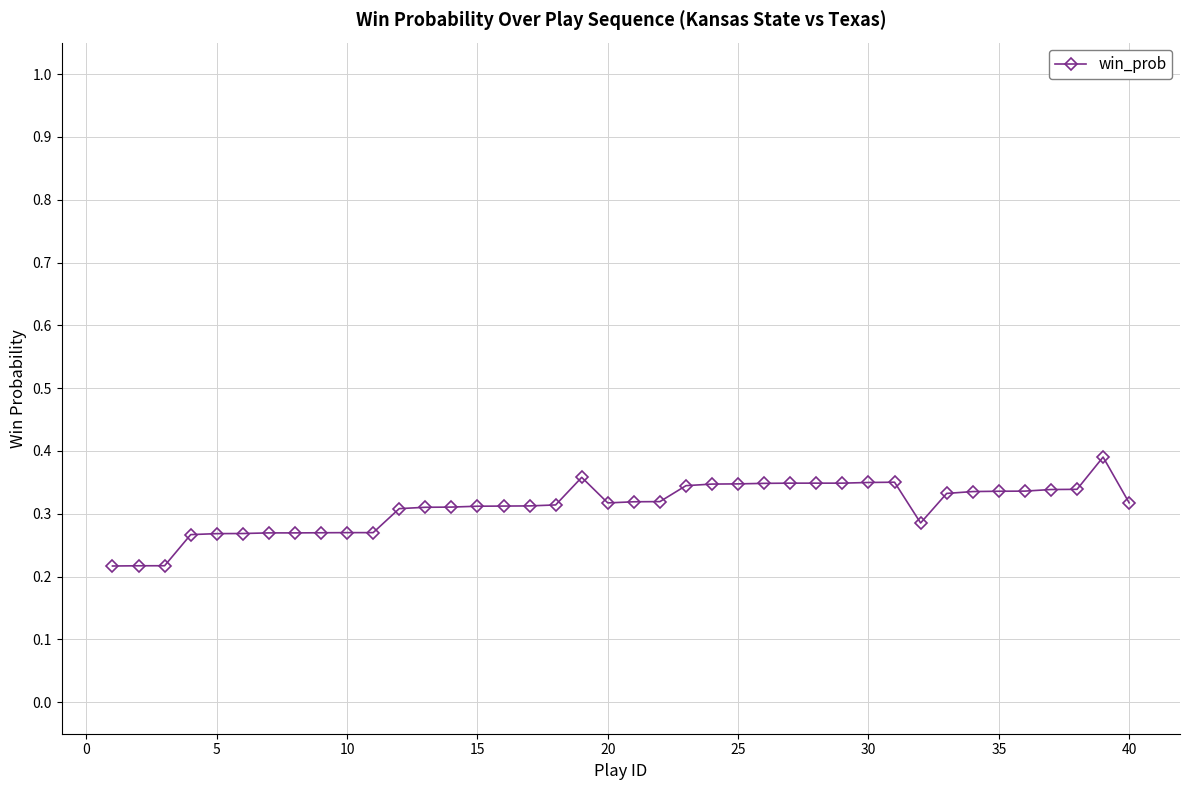

Is this an area chart (filled region under the line)?

No